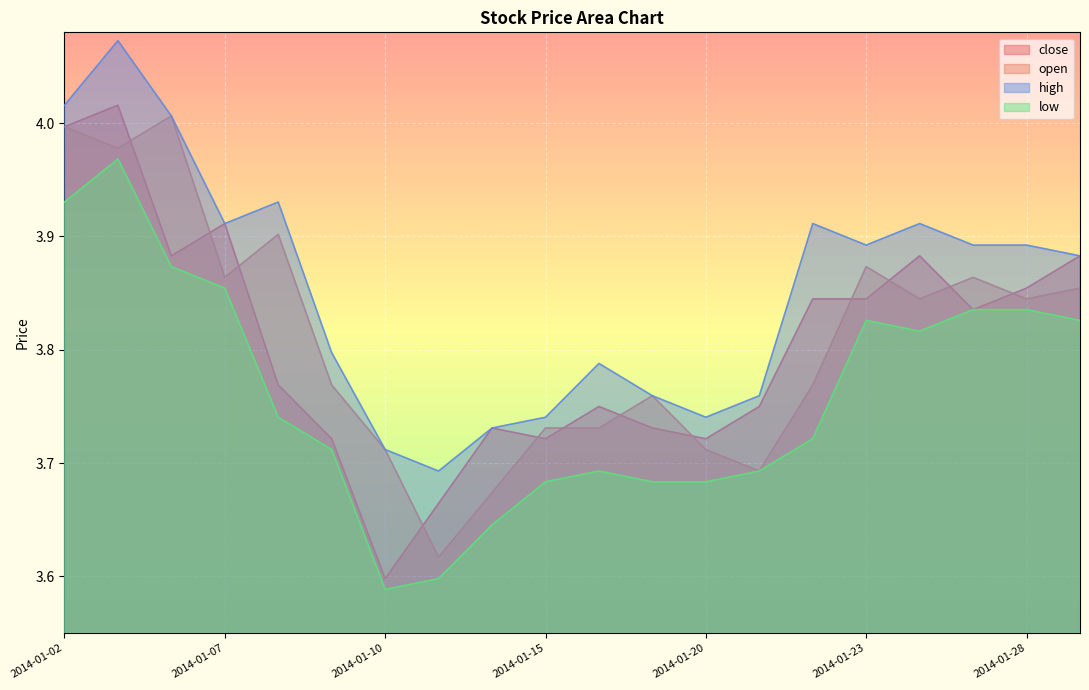

In high, how many points are higher than both neighbors (excluding endpoints)?

5